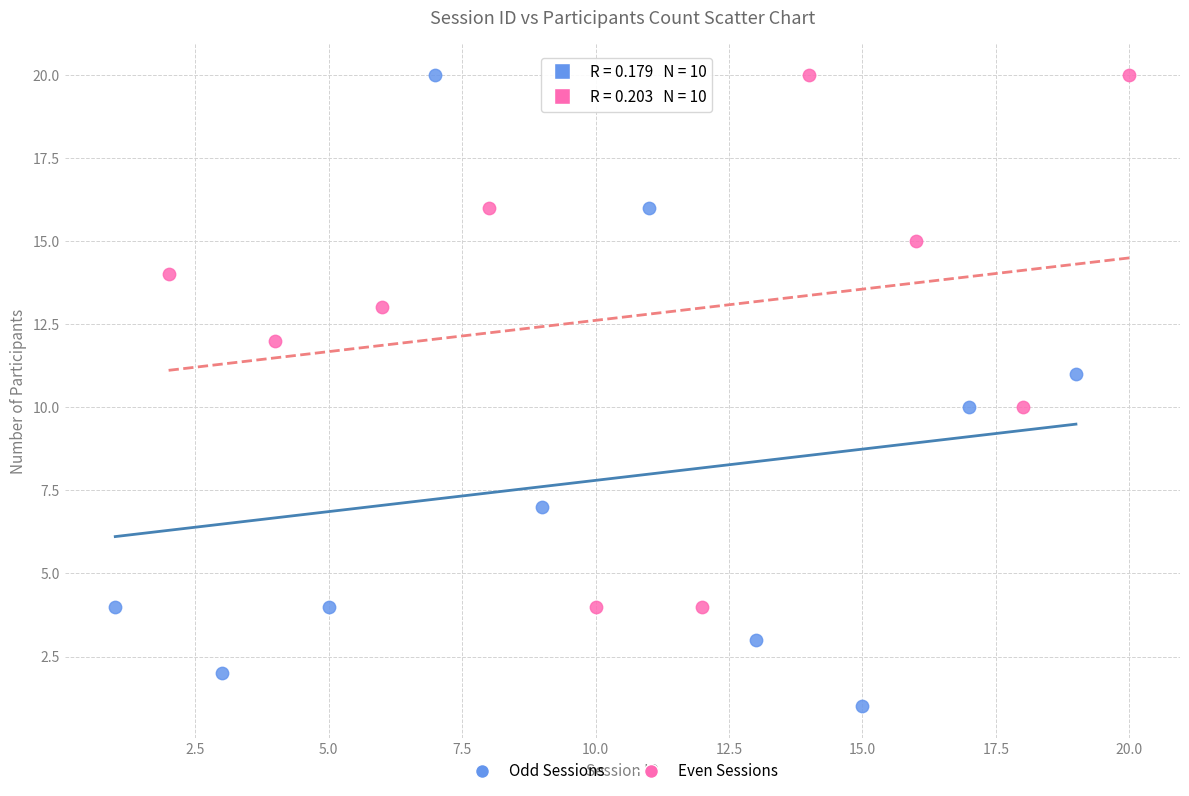

Which series reaches the minimum Y coordinate?

Odd Sessions